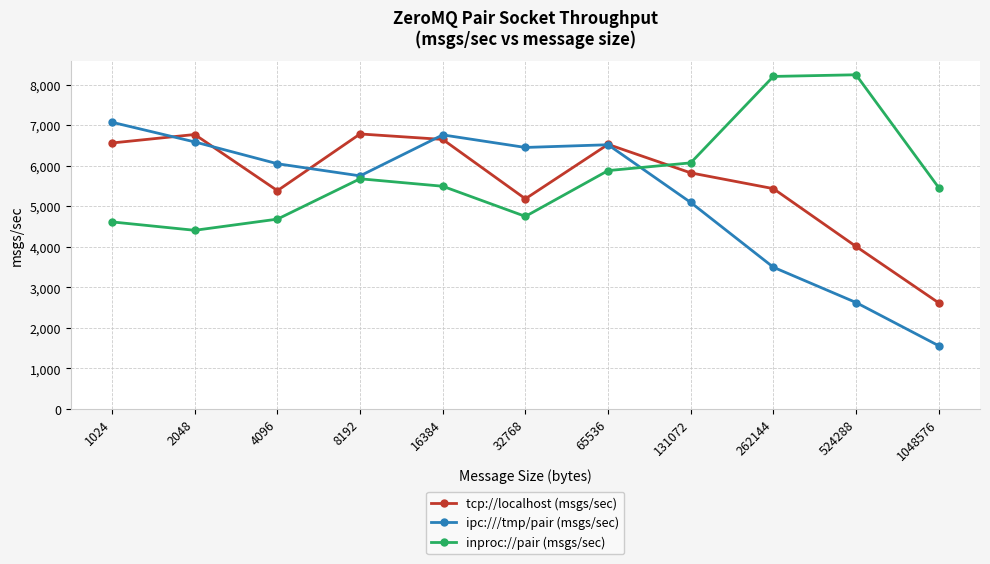

Which series changed the most between 65536 and 262144?

ipc:///tmp/pair (msgs/sec)